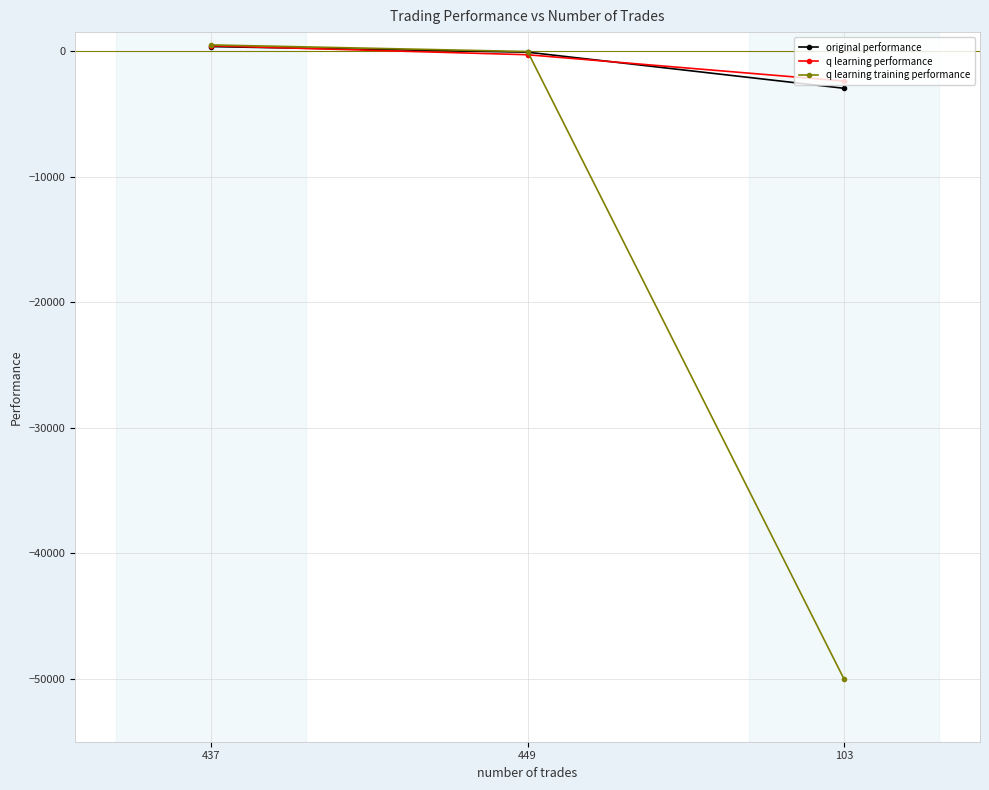

What is the greatest value displayed?

479.4